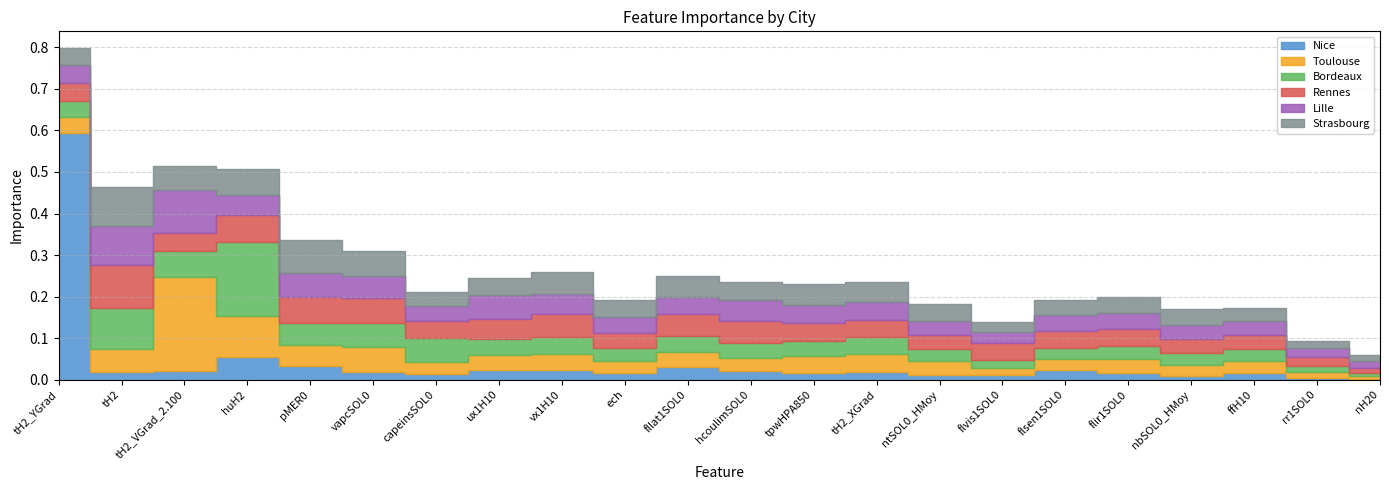

What is the label of the 12th point from the left?

hcoulimSOL0